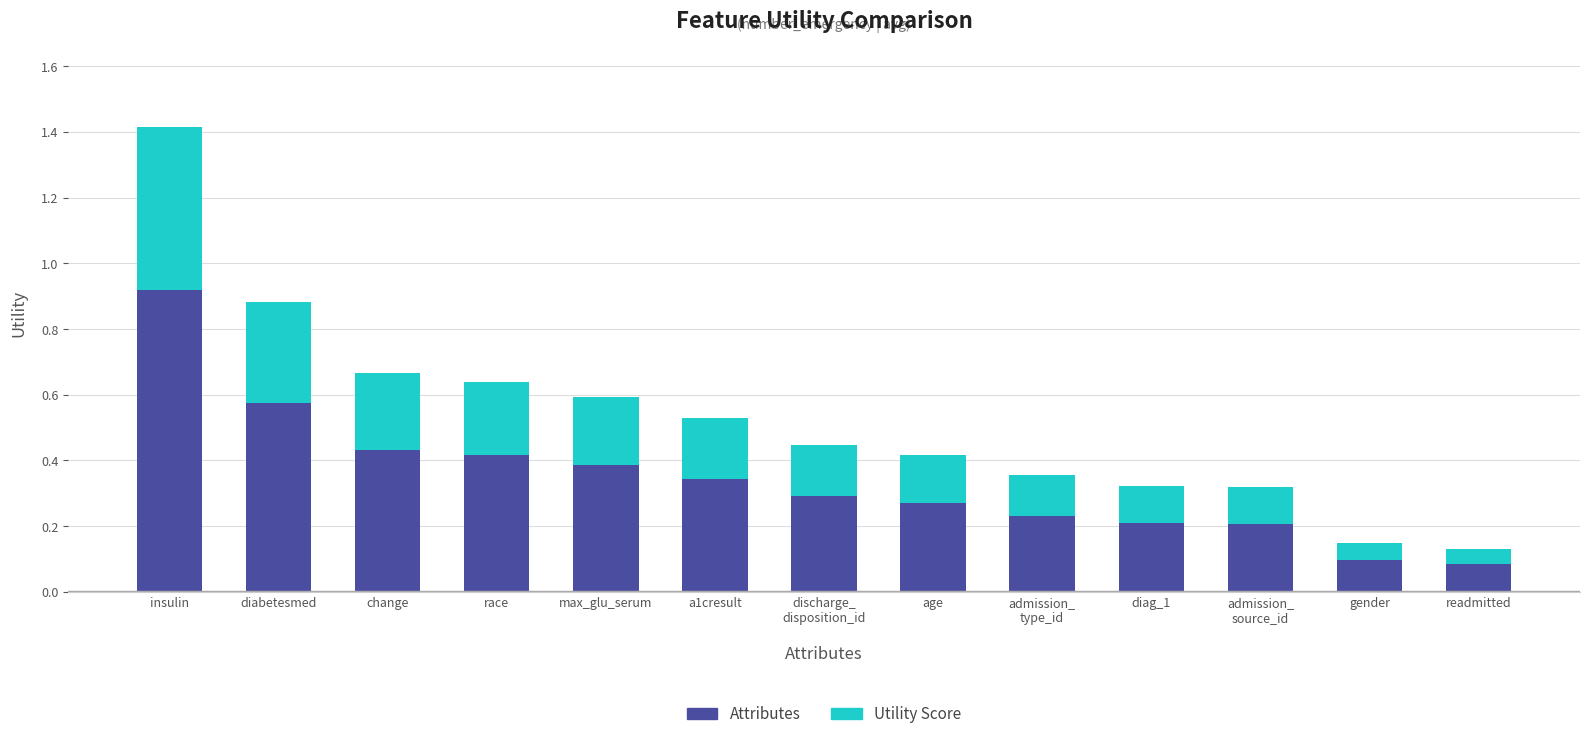

Are the bars grouped side by side (vs. stacked)?

No